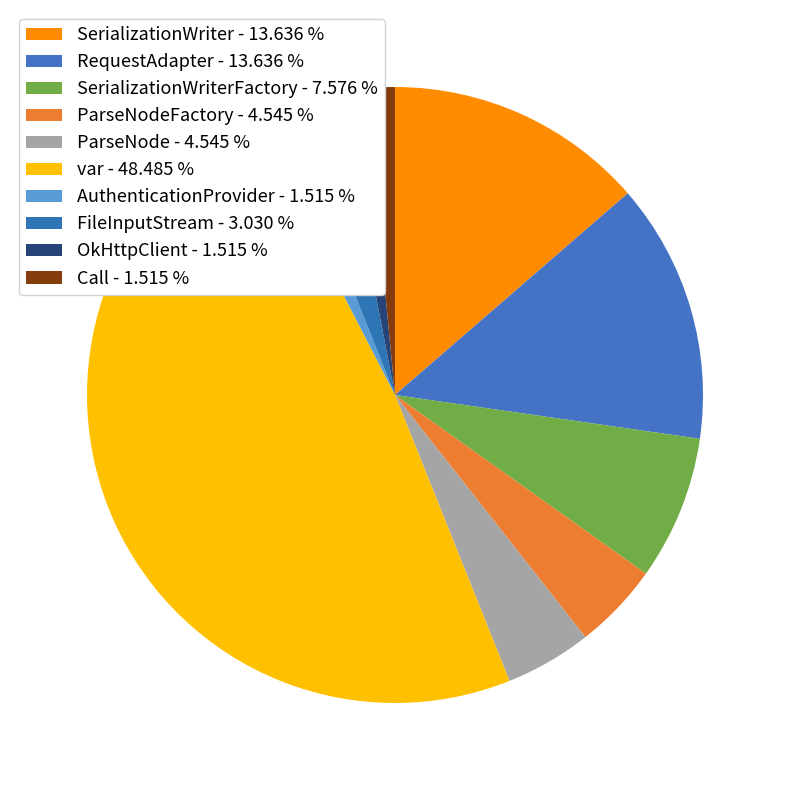

Is there any slice that represents more than half of the pie?

No